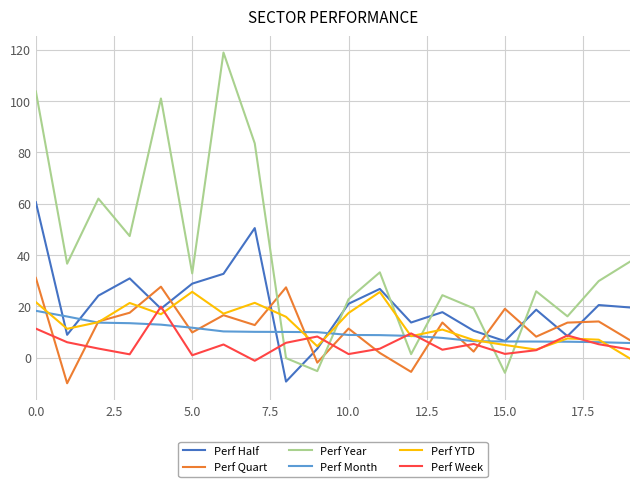

Which series ends up on top after the final intersection of Perf Week and Perf Year?

Perf Year